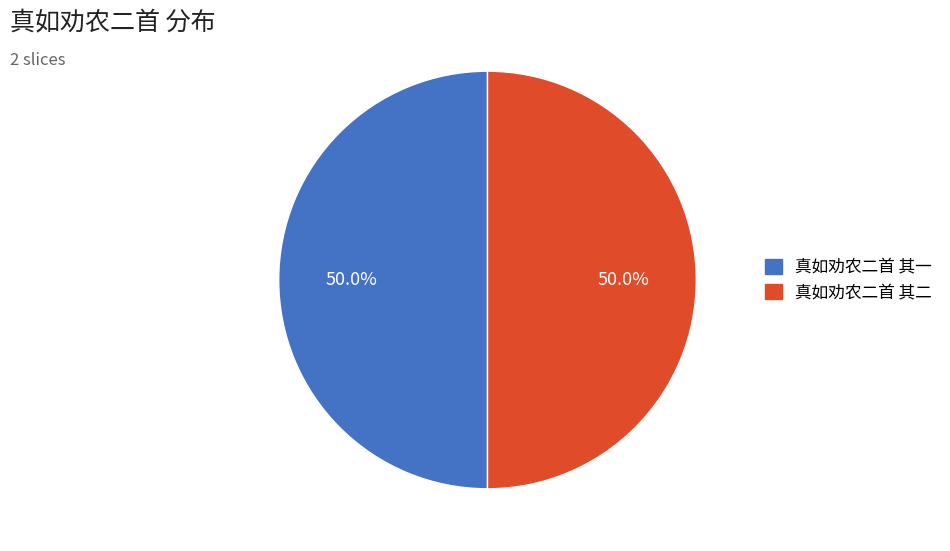

What is the total percentage of 真如劝农二首 其一 and 真如劝农二首 其二?

100.0%